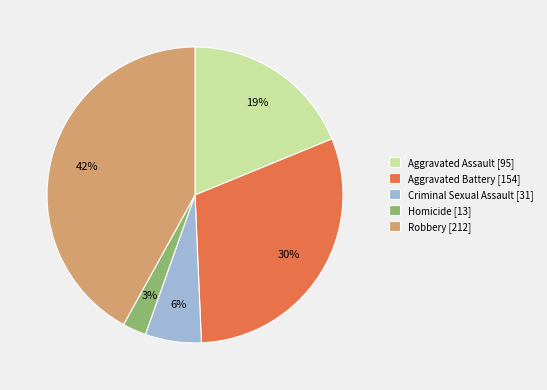

Is it true that Robbery is 42% of the pie?

True